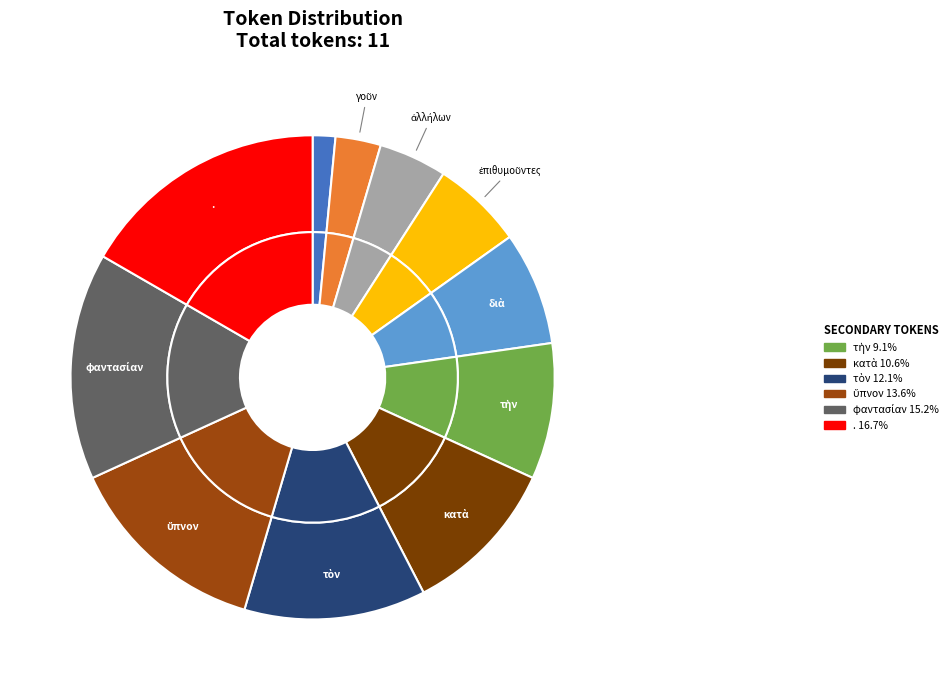

To the nearest percent, what is the difference between the largest and smallest slice percentages?

15%